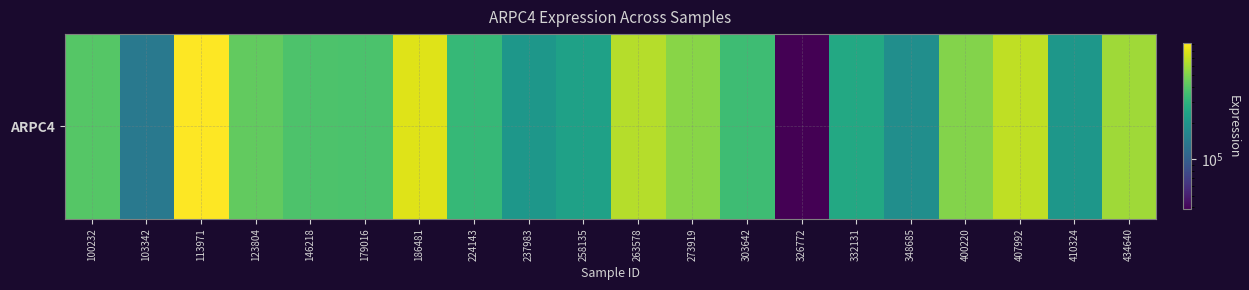

List the labels in order of value, smallest first.

326772, 103342, 348685, 410324, 237983, 258135, 332131, 224143, 303642, 179016, 146218, 100232, 123804, 400220, 273919, 434640, 263578, 407992, 186481, 113971